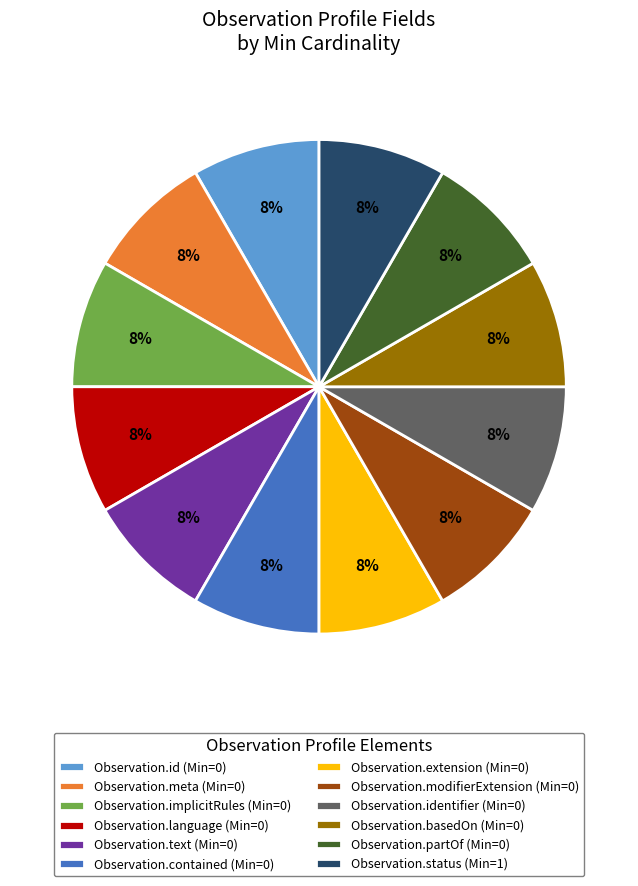

How many segments does this pie chart have?

12